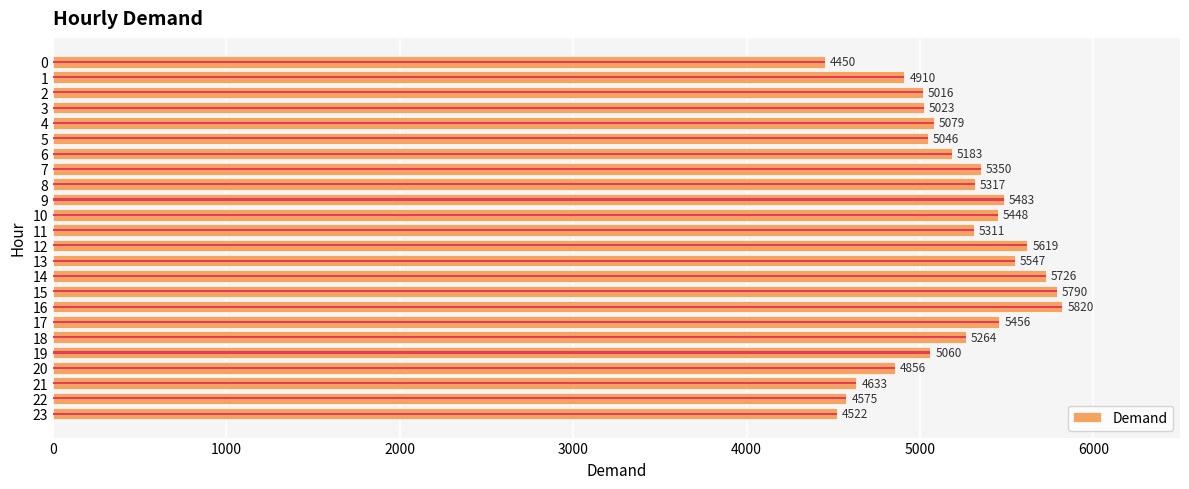

What is the value of the 7th bar from the left?

5183